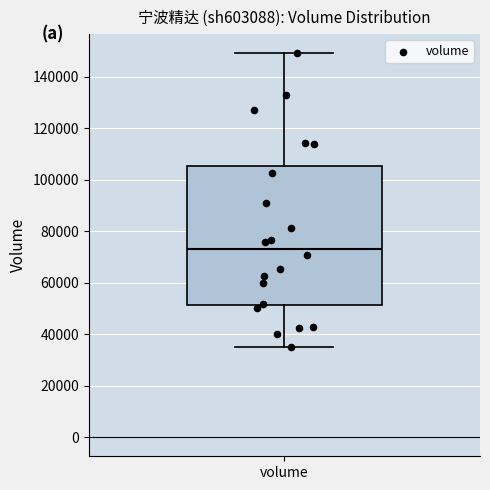

Transcribe this box plot: give where the median line is, the range the box spans, and where the two whiskers end, as read against the y-axis. The values are not printed on the chart, so give them approximately, as read against the axis.

median 74000, box 52000 to 106000, whiskers 34000 to 150000